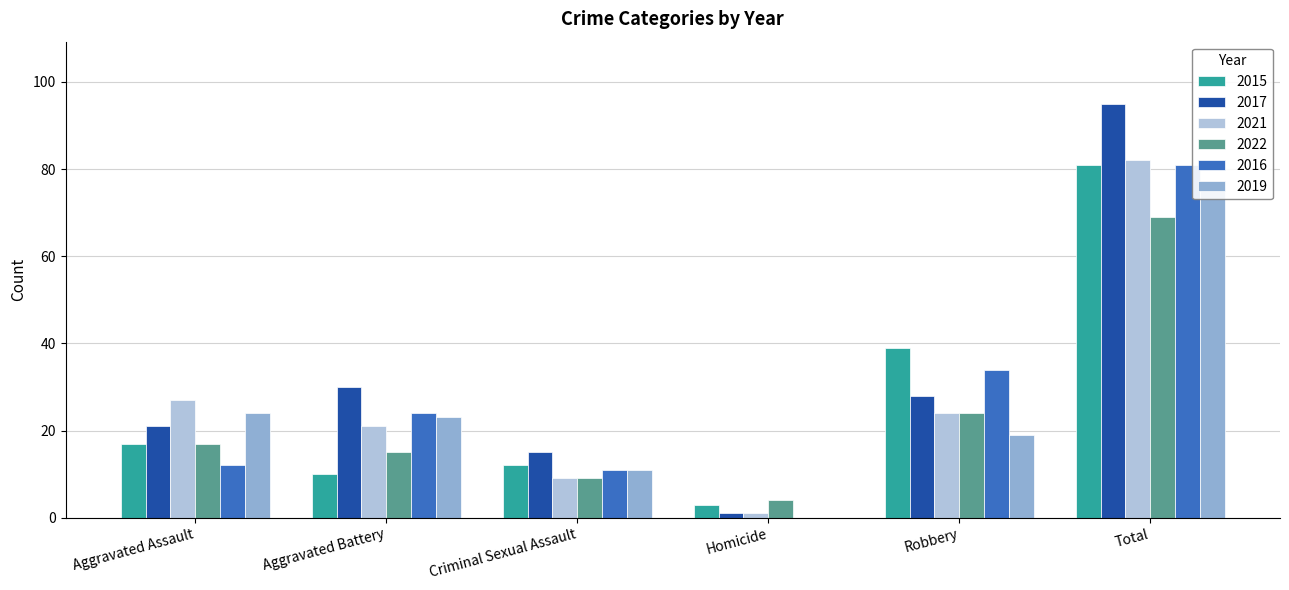

What is the label of the 3rd bar from the left?

Criminal Sexual Assault